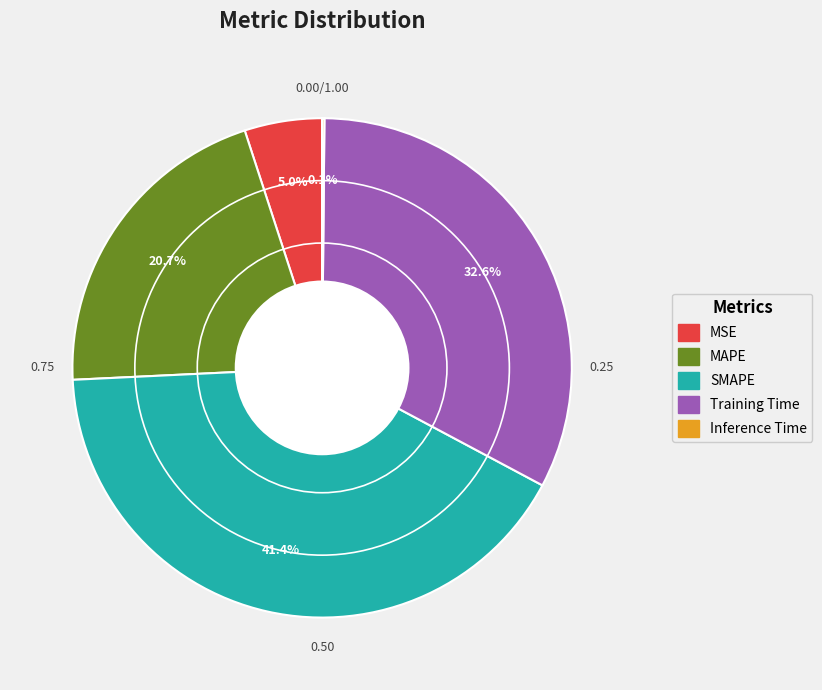

Does MAPE account for over 50% of the chart?

No